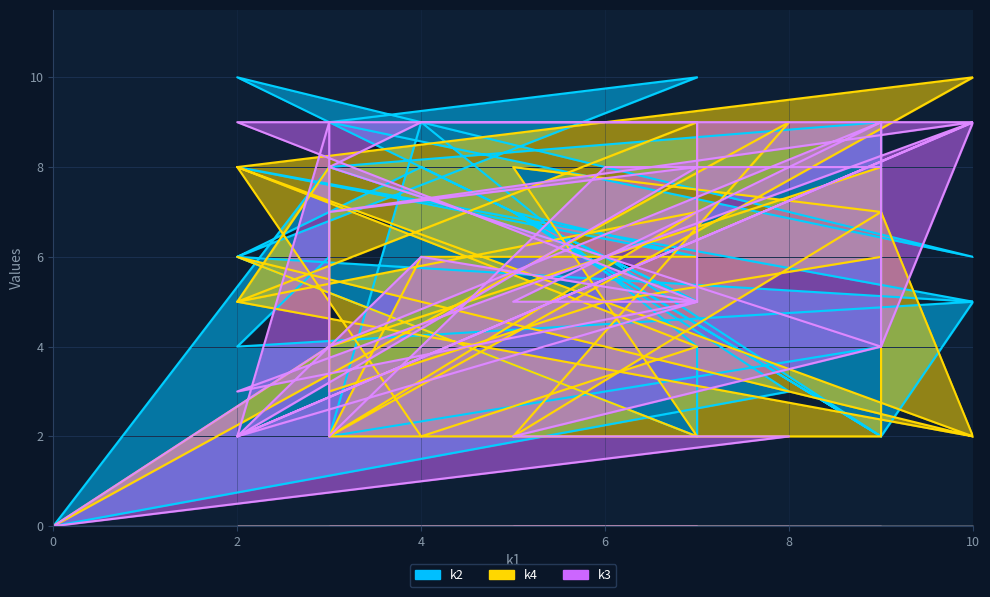

Rank the series by their average value, from lowest to highest.

k4, k2, k3